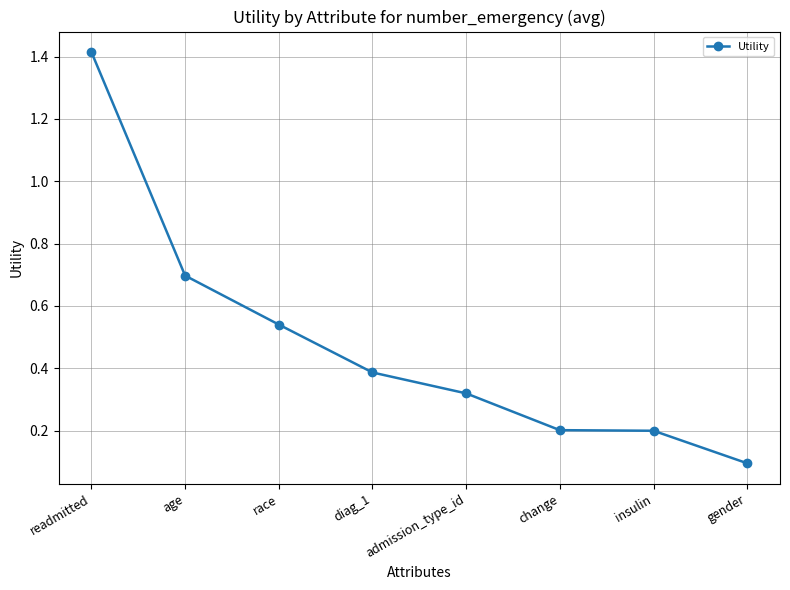

How many distinct data groups are displayed?

1